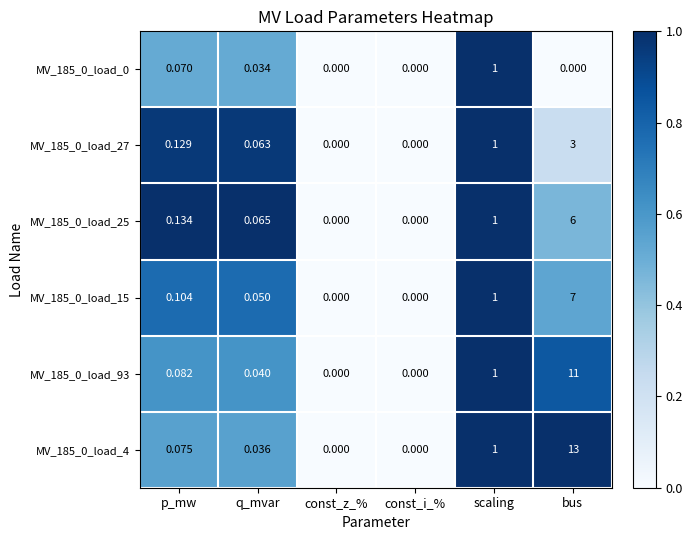

At which label is MV_185_0_load_15 closest to 3?

scaling